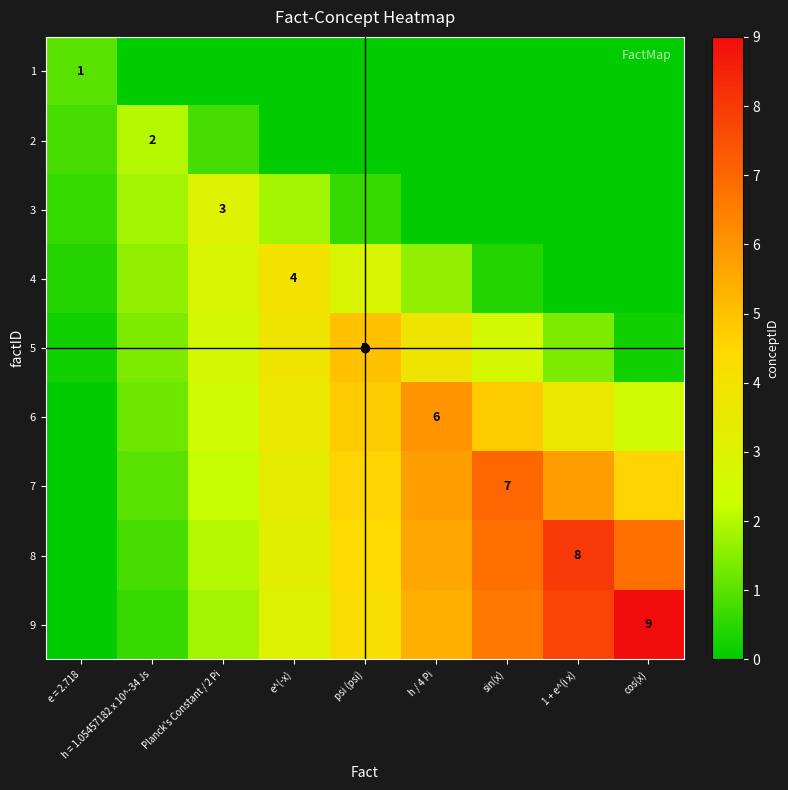

Where is 4 nearest to the value 2?

h = 1.05457182 x 10^-34 Js